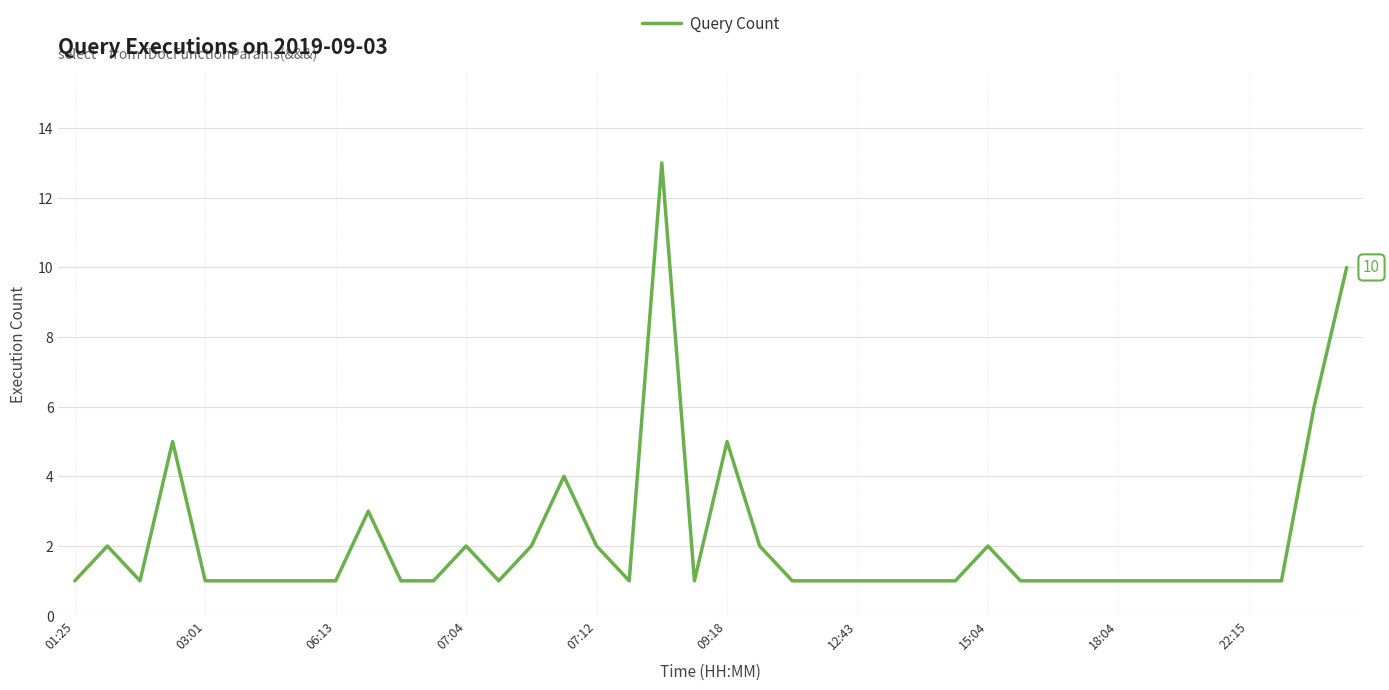

What is the difference between the maximum and minimum values?

12